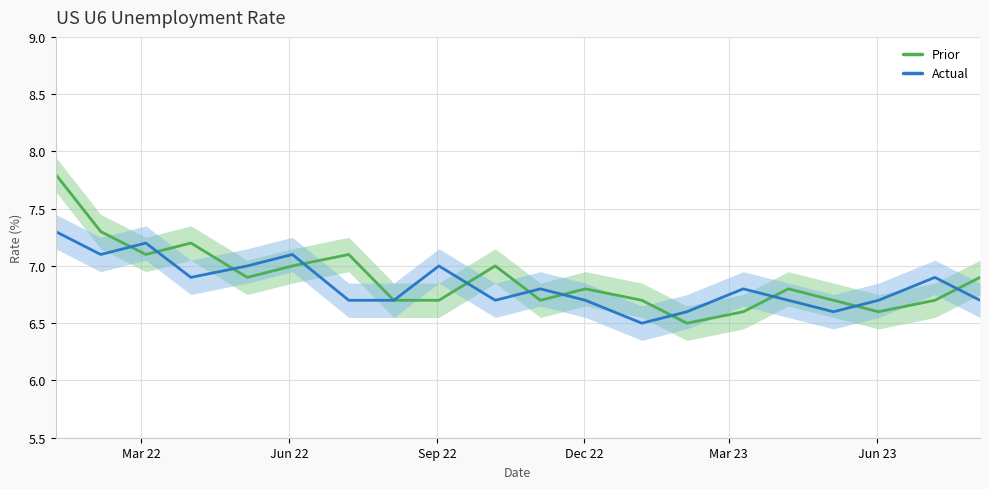

Reading left to right, extract all data points from this chart.

Prior: 7.8	7.3	7.1	7.2	6.9	7.0	7.1	6.7	6.7	7.0	6.7	6.8	6.7	6.5	6.6	6.8	6.7	6.6	6.7	6.9
Actual: 7.3	7.1	7.2	6.9	7.0	7.1	6.7	6.7	7.0	6.7	6.8	6.7	6.5	6.6	6.8	6.7	6.6	6.7	6.9	6.7